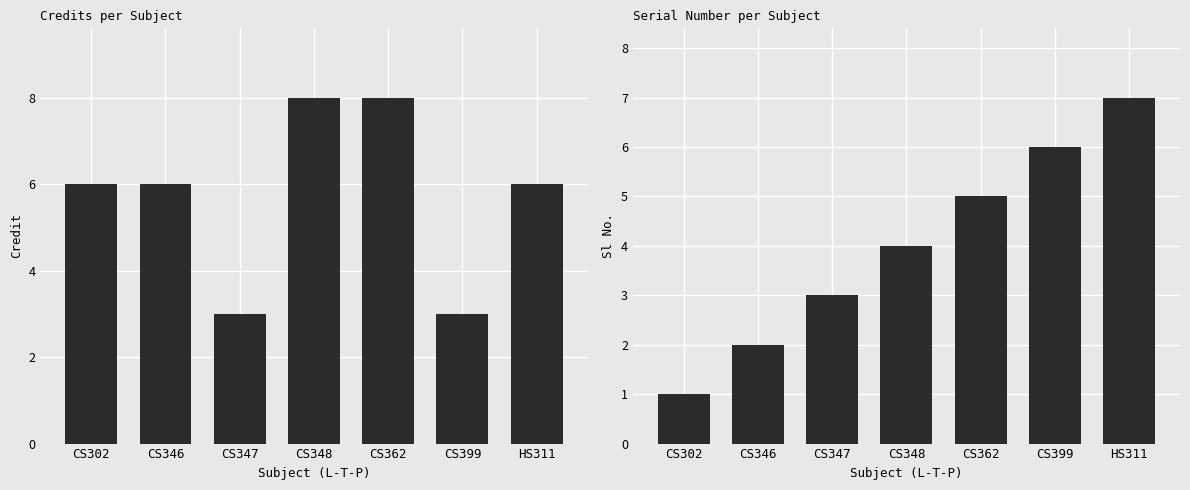

Reading right to left, list all the values displayed in this chart.

Credit: HS311=6	CS399=3	CS362=8	CS348=8	CS347=3	CS346=6	CS302=6
Sl No.: HS311=7	CS399=6	CS362=5	CS348=4	CS347=3	CS346=2	CS302=1